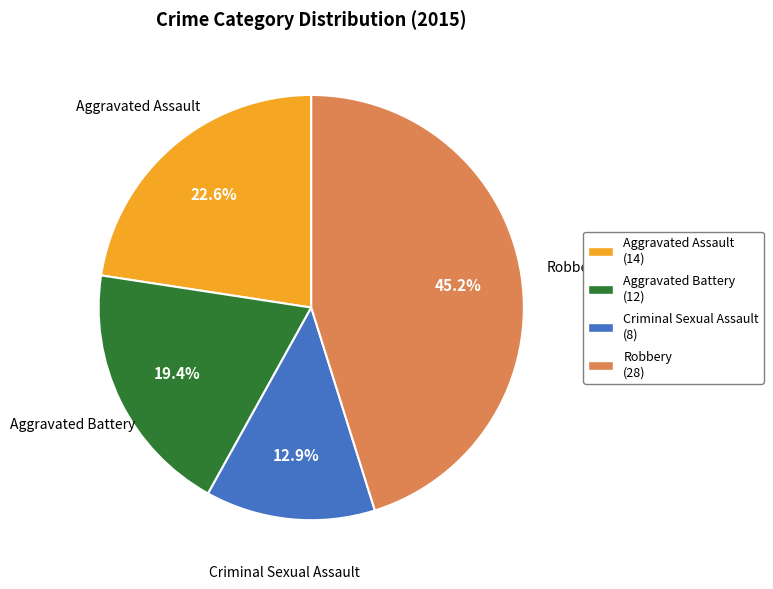

Combined, do Aggravated Battery and Criminal Sexual Assault account for over 50%?

No